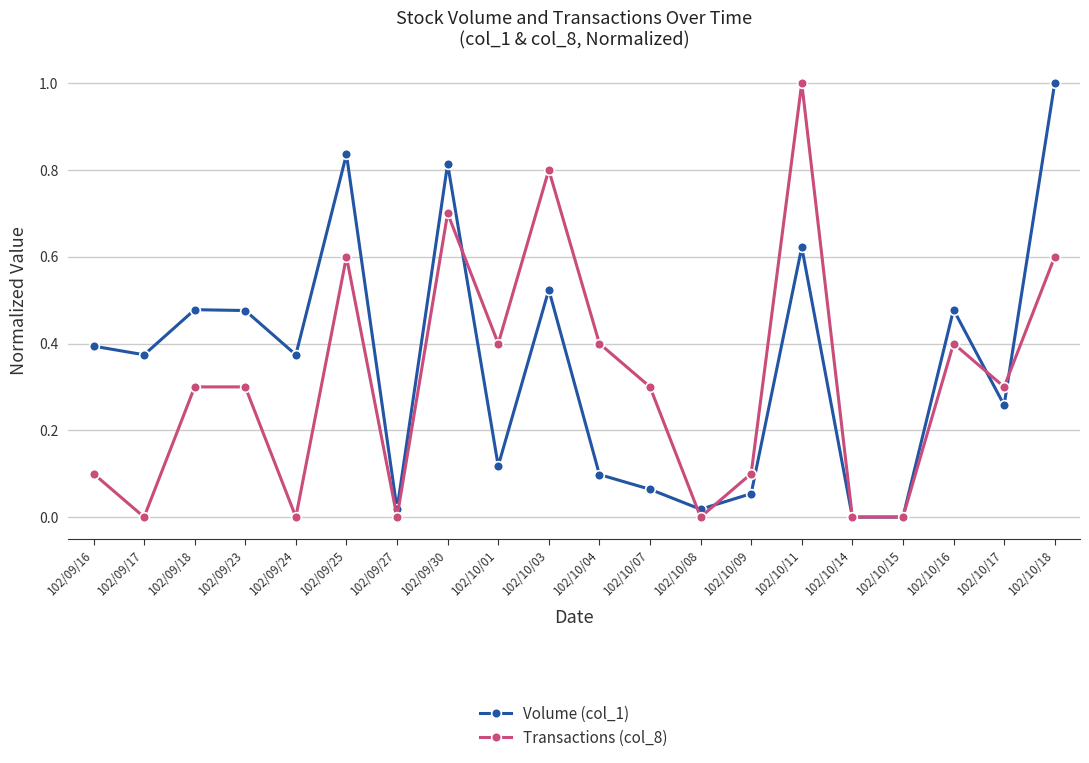

True or false: Volume (col_1) has a value of 0.3 at 102/10/11.

False